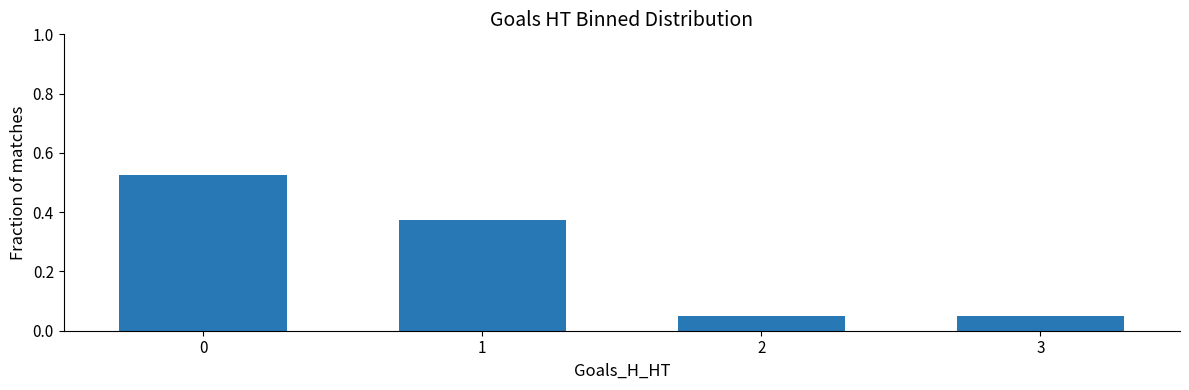

True or false: the data shows 0.8 at 0.

False